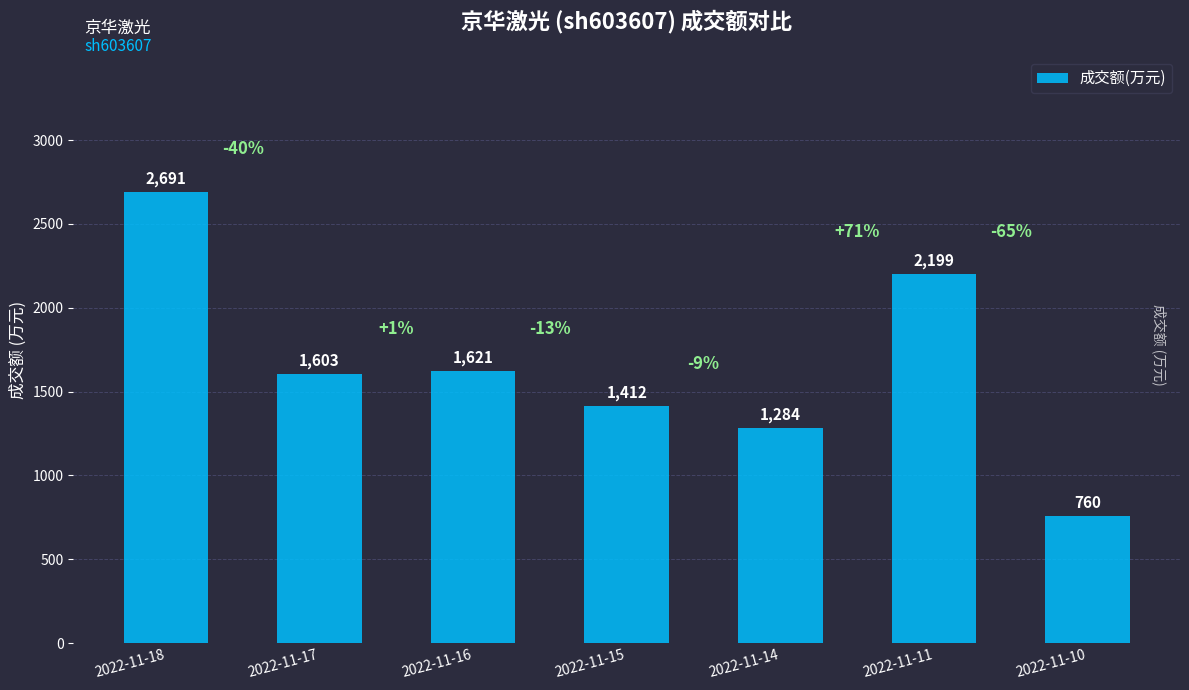

Reading left to right, what are all the values shown in this chart?

2691	1603	1621	1412	1284	2199	760